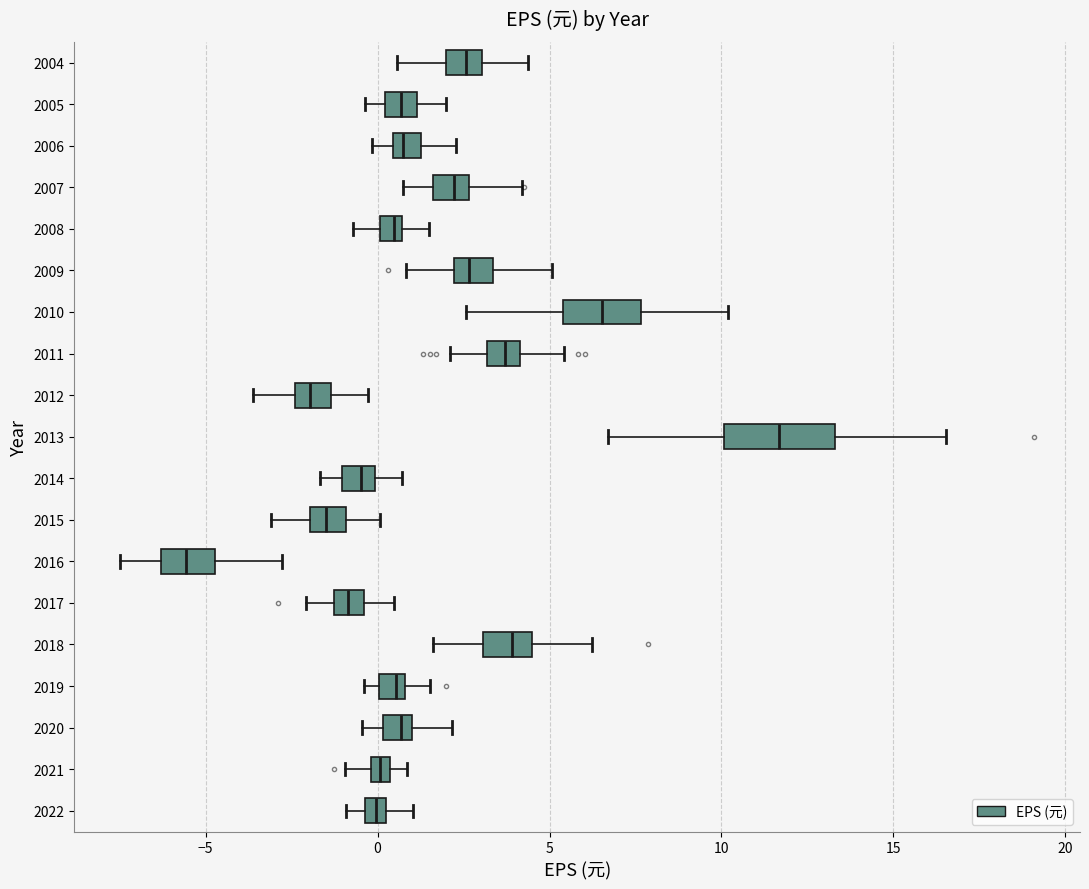

Which box's median line is the furthest to the left?

2016